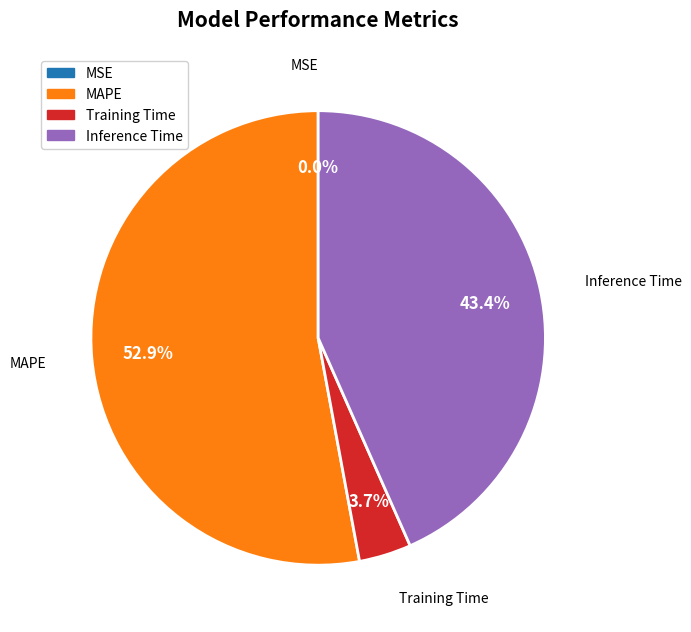

Approximately how many times larger is the value at Inference Time compared to Training Time?

11.7